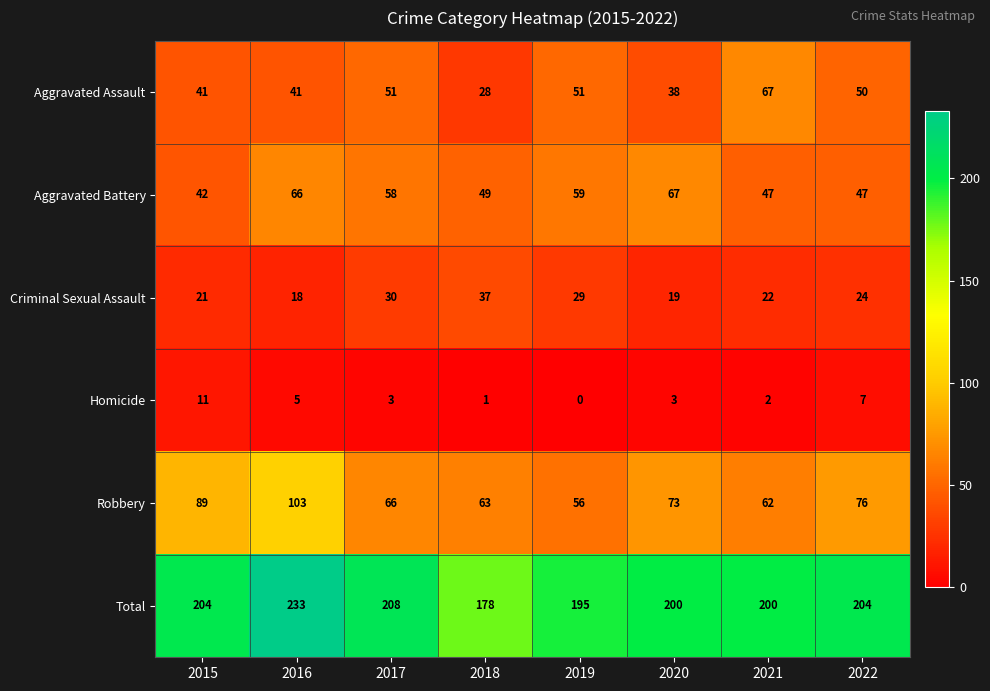

At which category does the chart reach its peak across all series?

2016